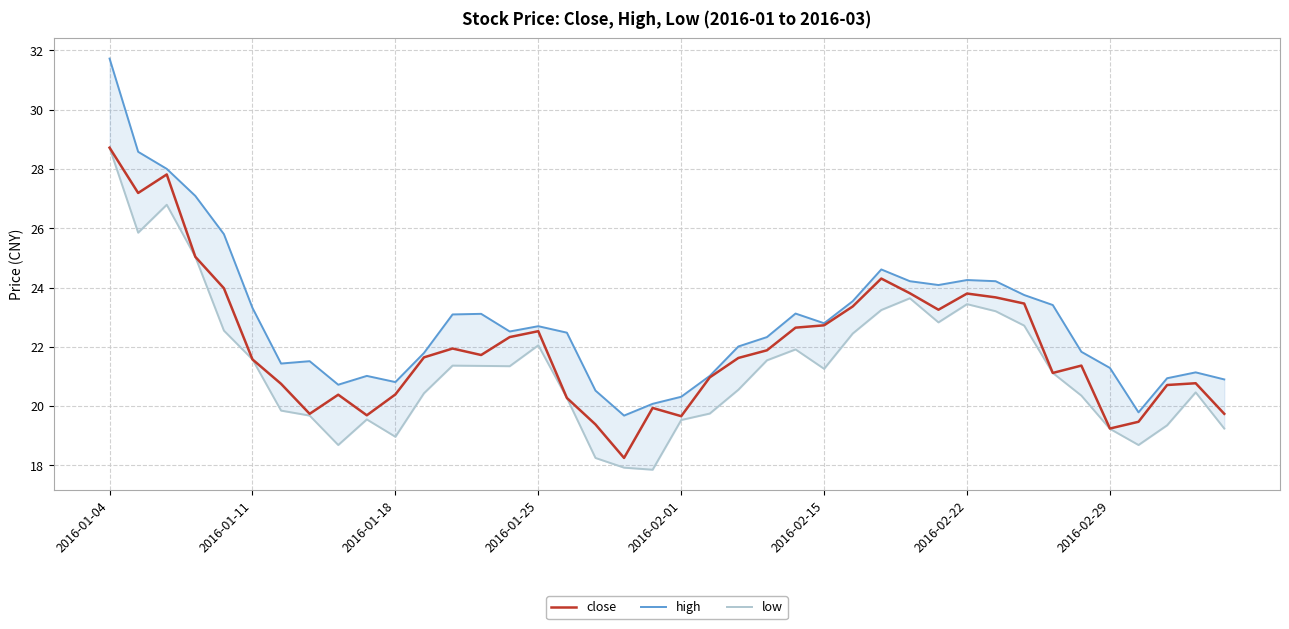

True or false: high has a value of 21.3 at 2016-02-29.

True